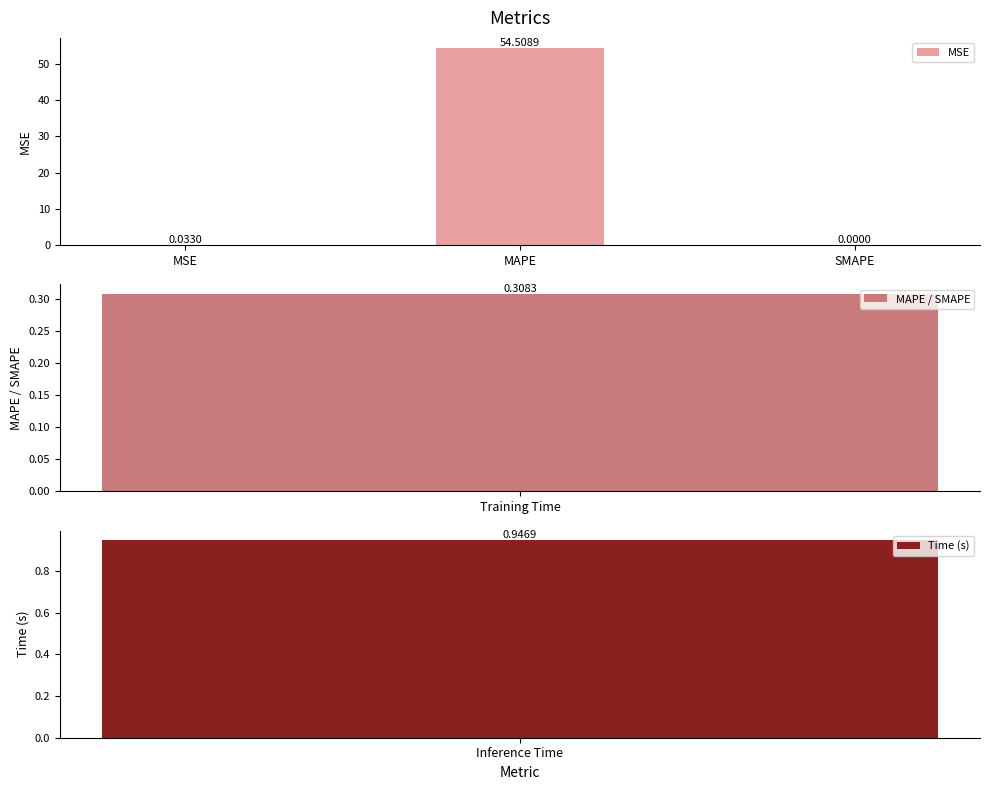

What is the label of the 3rd bar from the left?

SMAPE